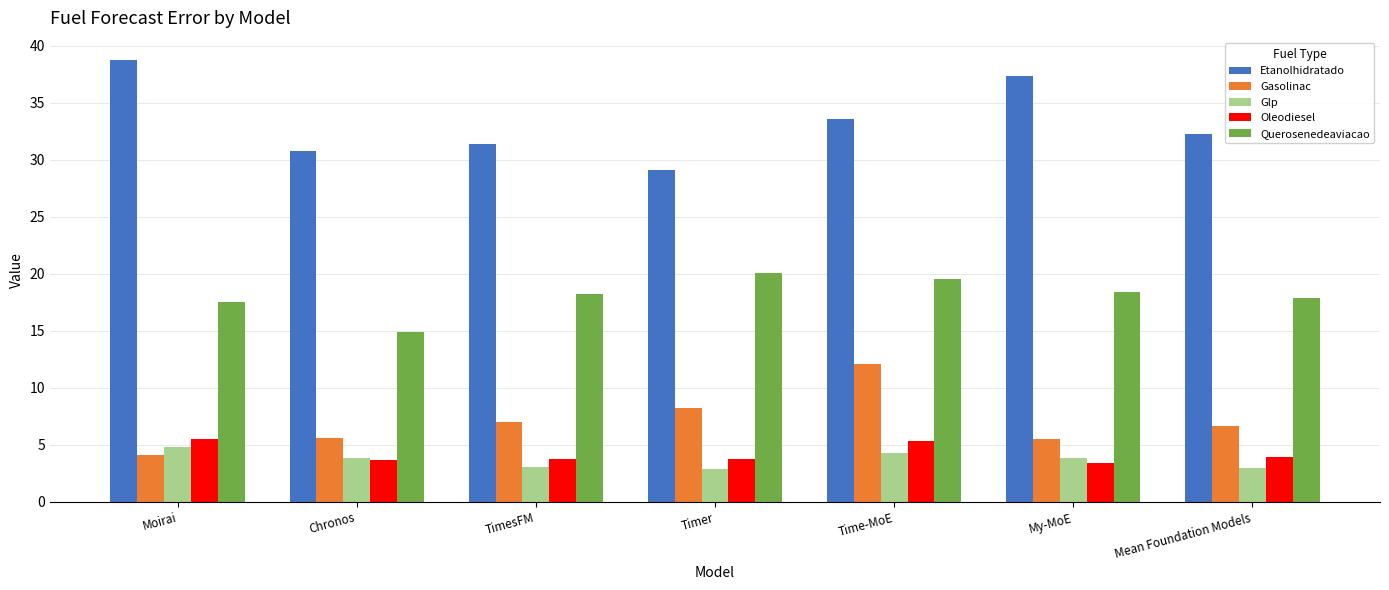

List the series in order of their peak value, highest first.

Etanolhidratado, Querosenedeaviacao, Gasolinac, Oleodiesel, Glp